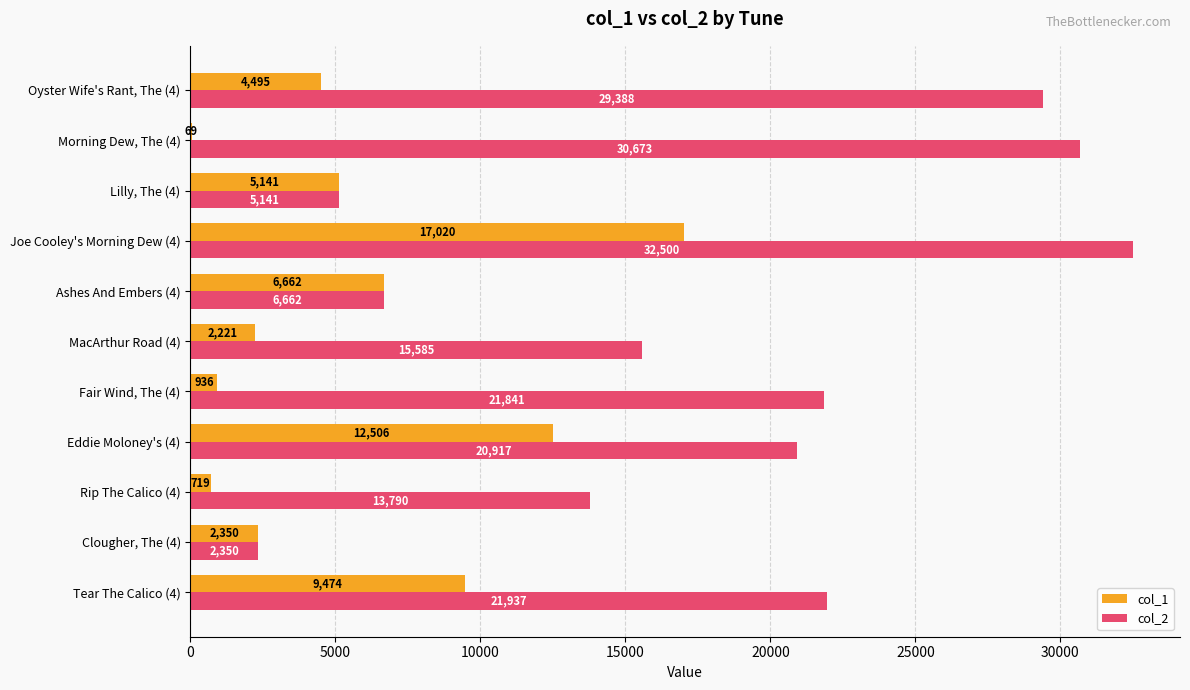

Between Ashes And Embers (4) and Oyster Wife's Rant, The (4), which series saw the biggest shift?

col_2